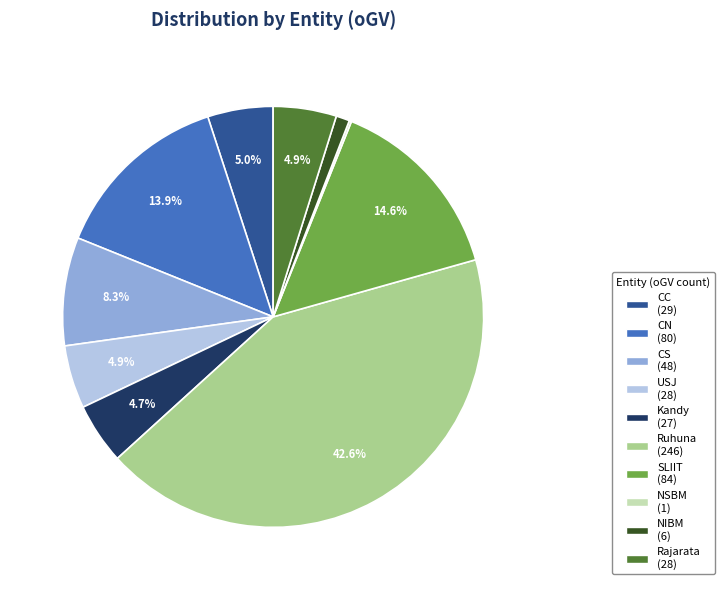

To the nearest percent, what is the combined percentage of Rajarata and Kandy?

10%